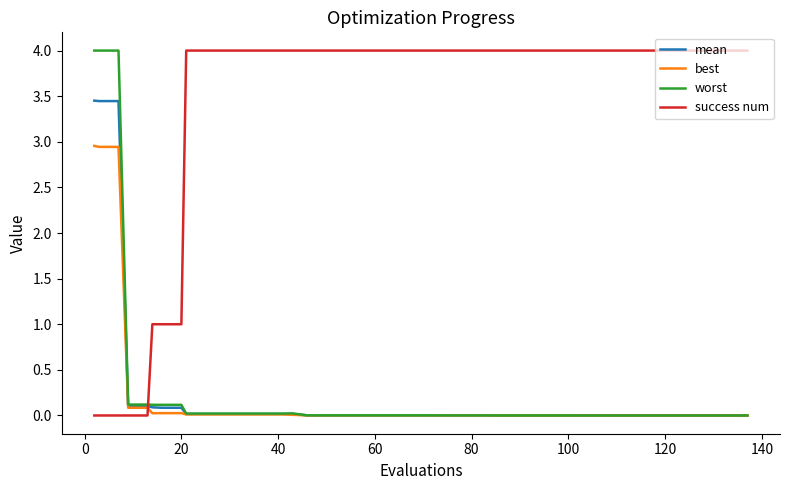

What is the maximum value shown in the chart?

4.0